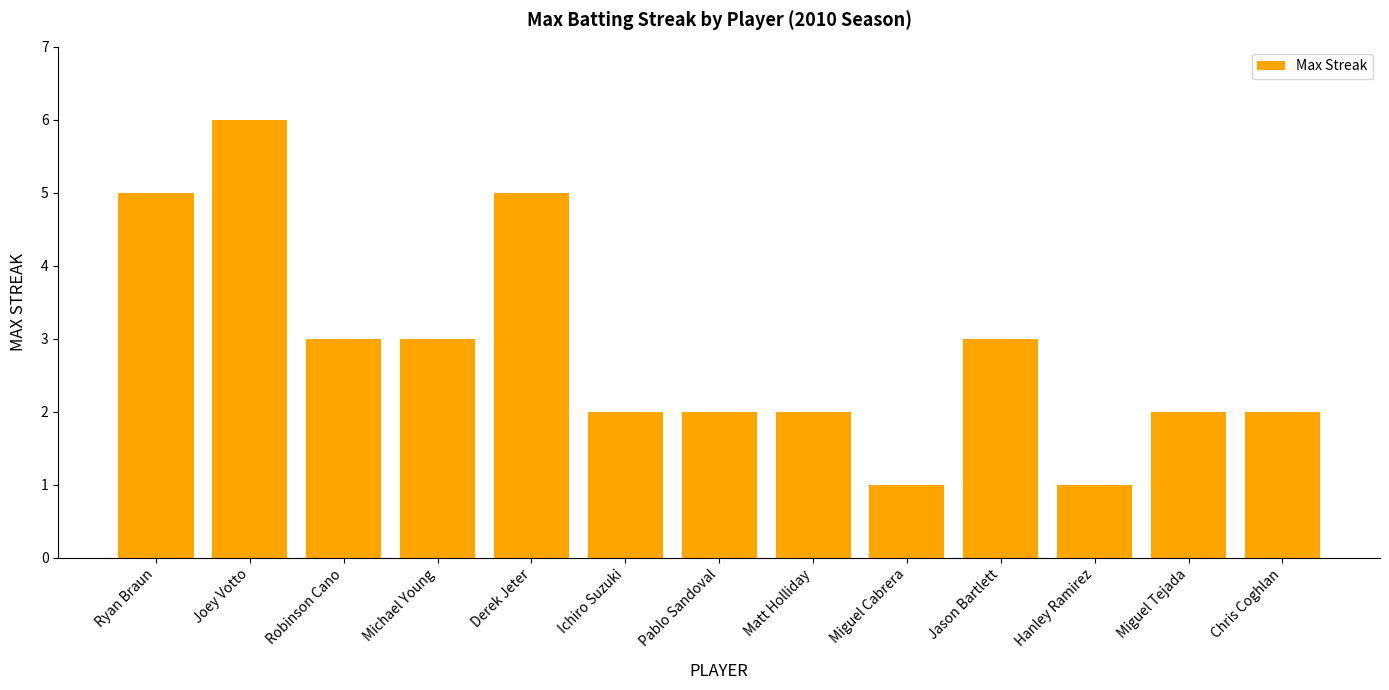

How many distinct data groups are displayed?

1